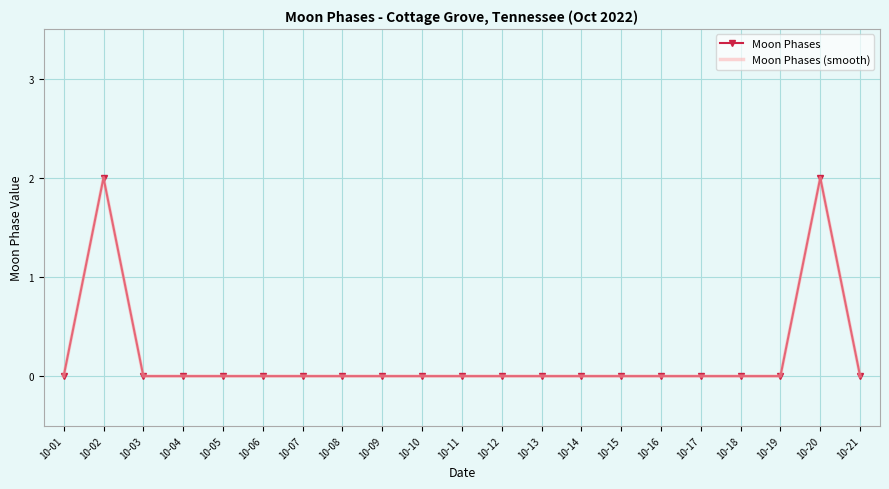

Is it true that Moon Phases equals -1 at 10-04?

False